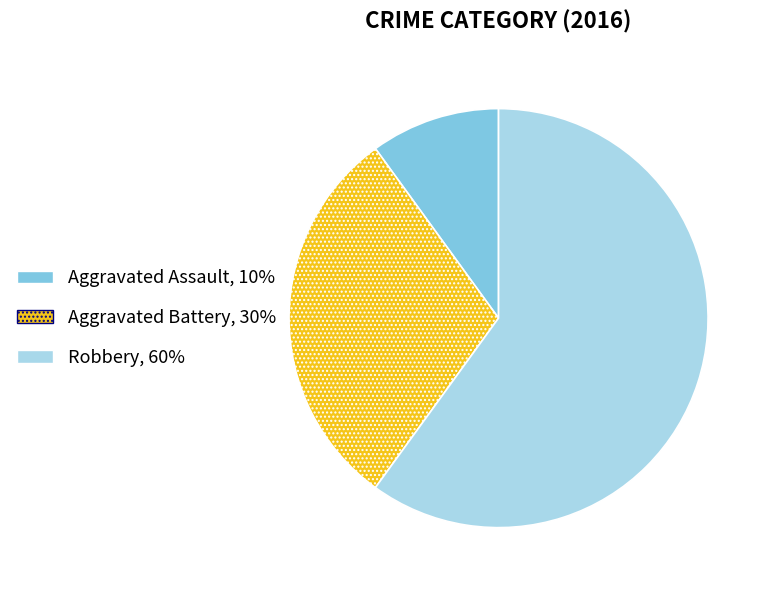

Count the number of slices in the pie.

3